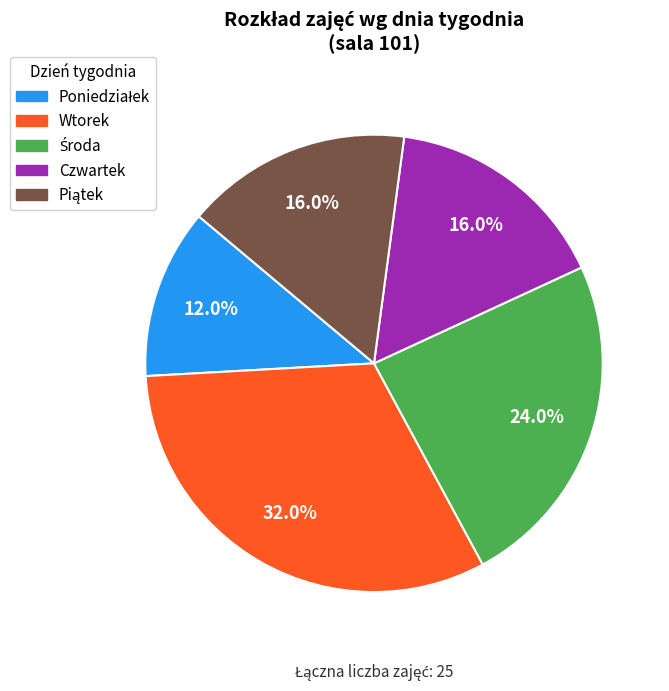

To the nearest percent, what is the average slice percentage?

20%